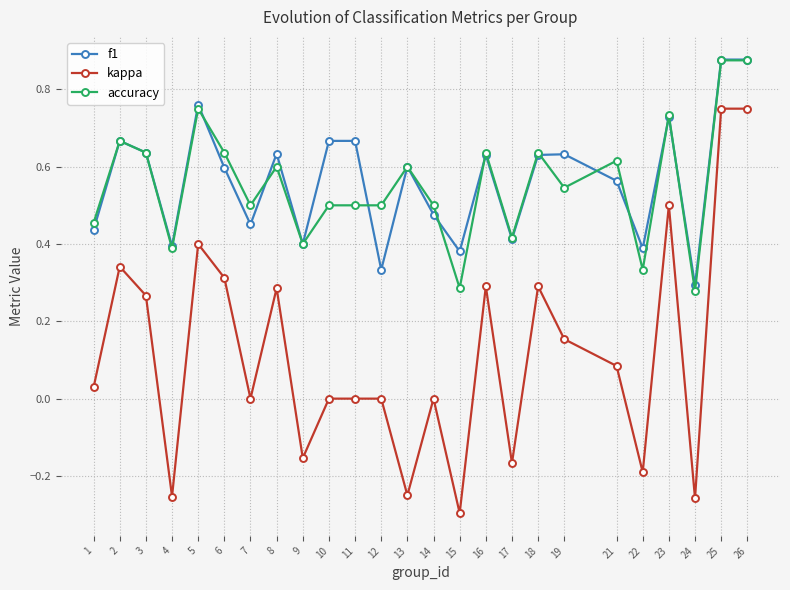

How many interior local valleys does the f1 series have?

8